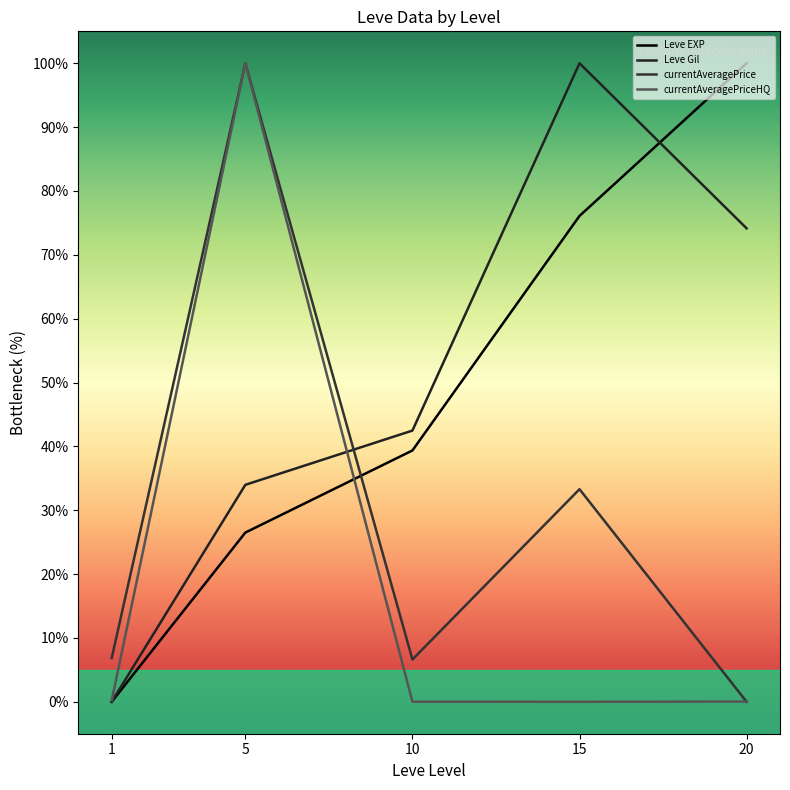

Where does the currentAveragePrice series first go above 6?

1